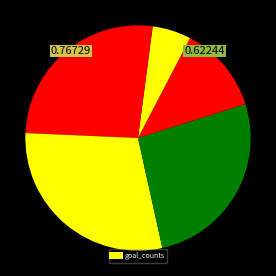

How many segments does this pie chart have?

6